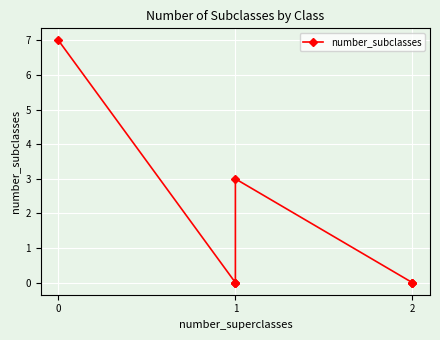

What is the difference between the maximum and minimum values?

7